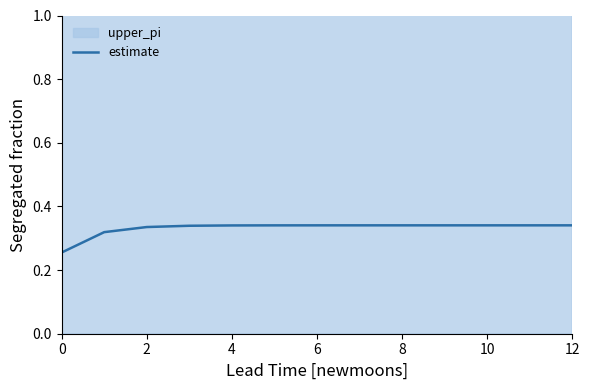

Is it true that estimate equals 0.1 at 8?

False